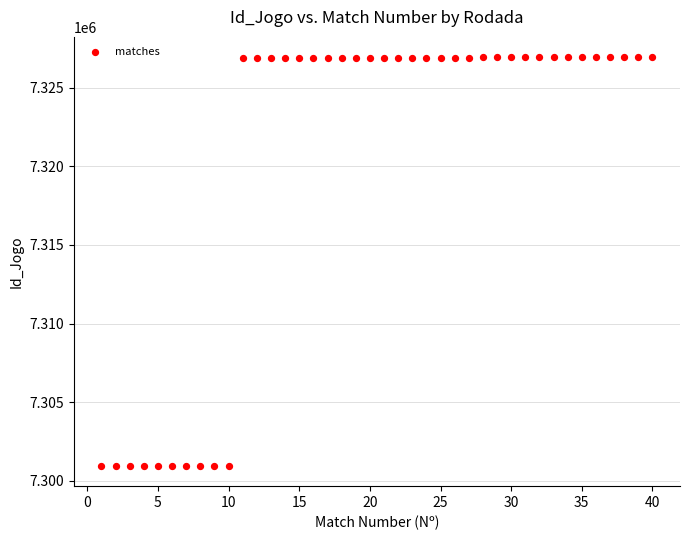

What is the range of Y values (max minus min)?

25972